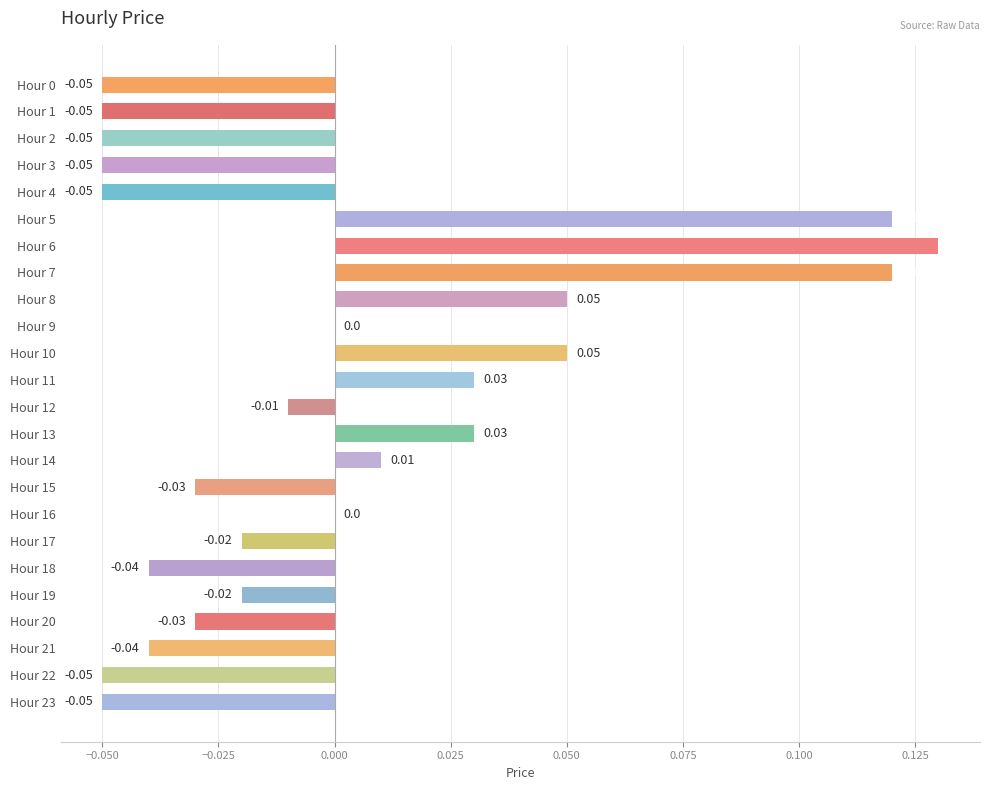

Which has a higher value, Hour 0 or Hour 13?

Hour 13